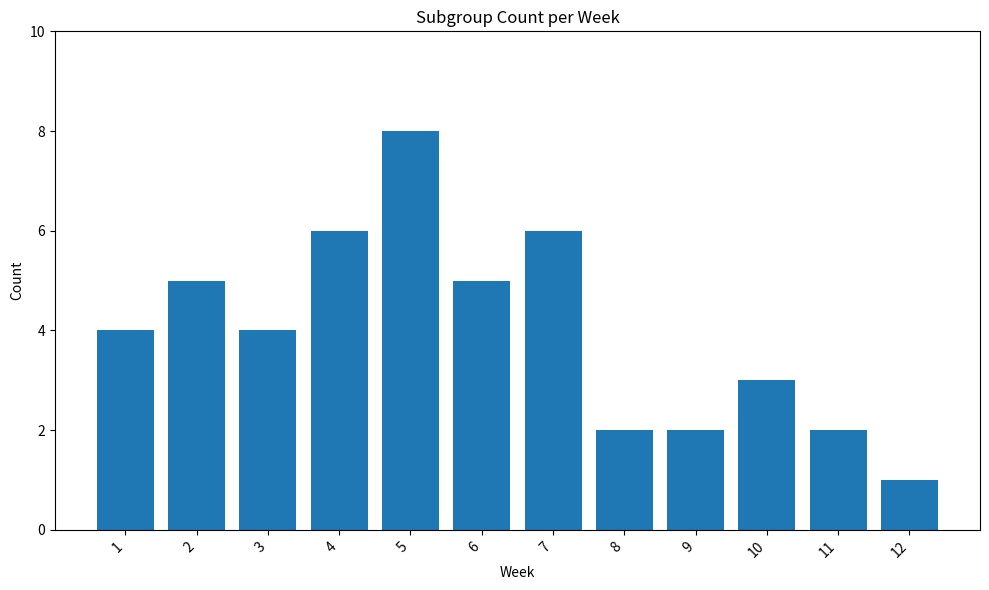

What is the change in value from 5 to 9?

-6